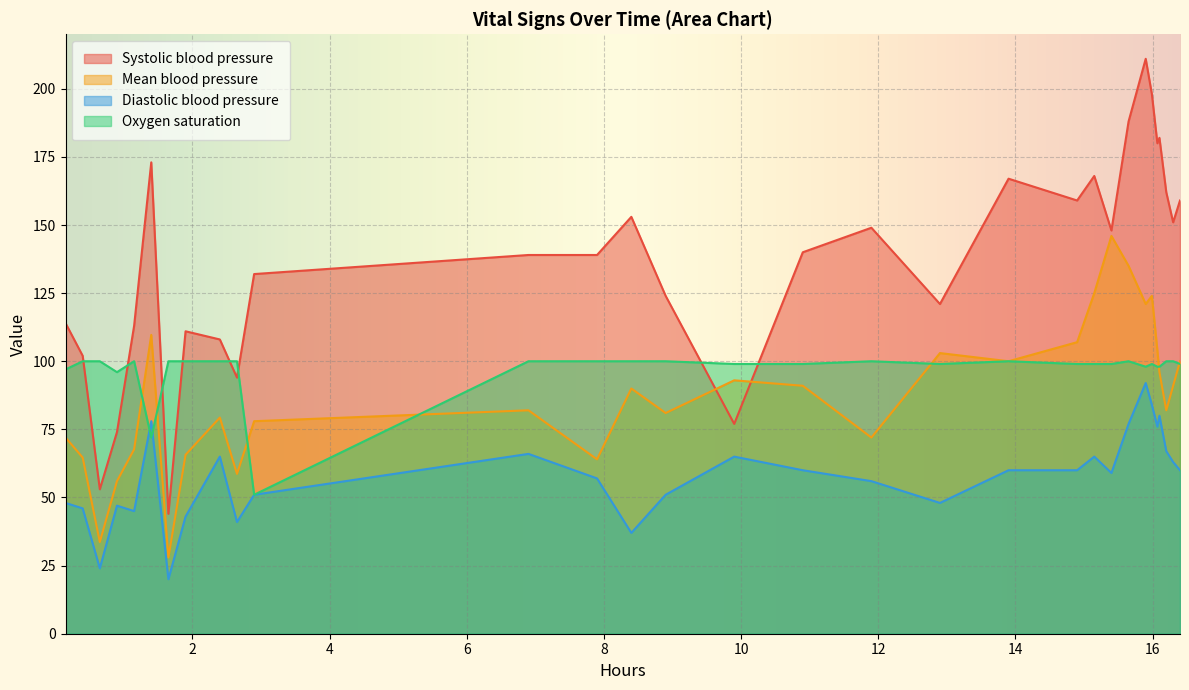

How many times do Oxygen saturation and Diastolic blood pressure cross each other?

2